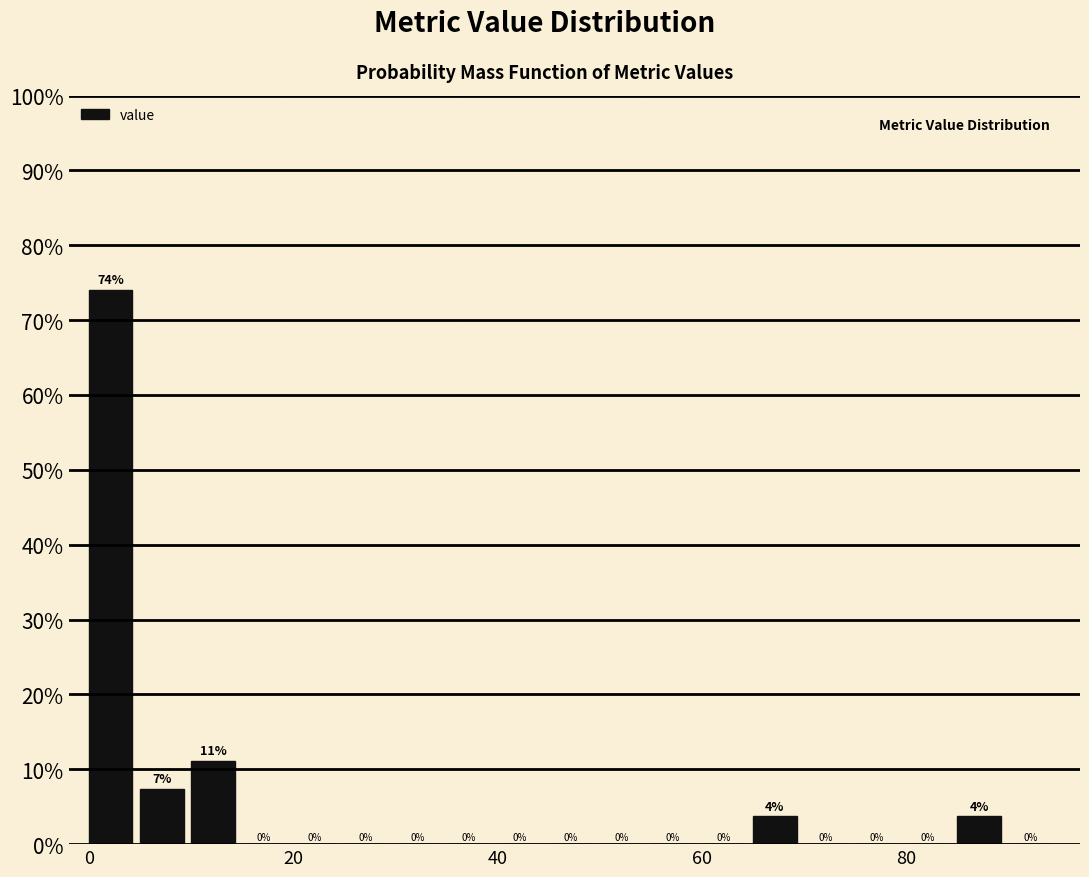

Around what value on the x-axis is the tallest bar? Give the approximate position of its centre, as read against the axis.

2